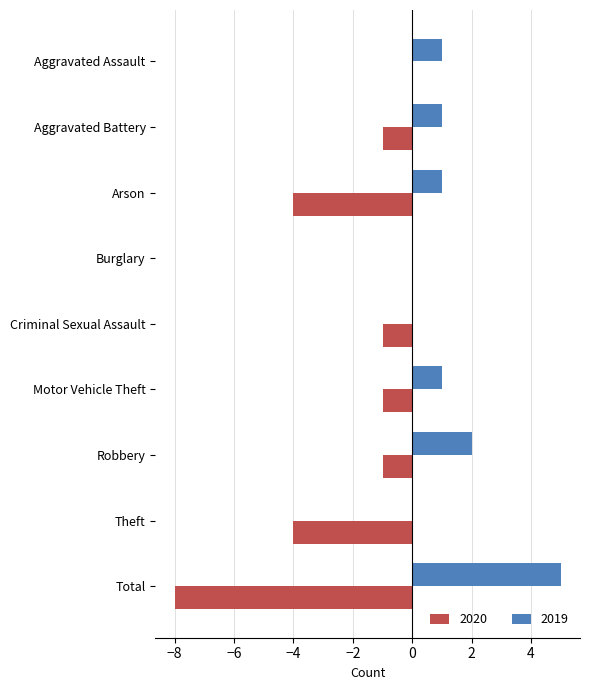

Is the value of 2020 at Aggravated Battery greater than the value of 2019 at Robbery?

No